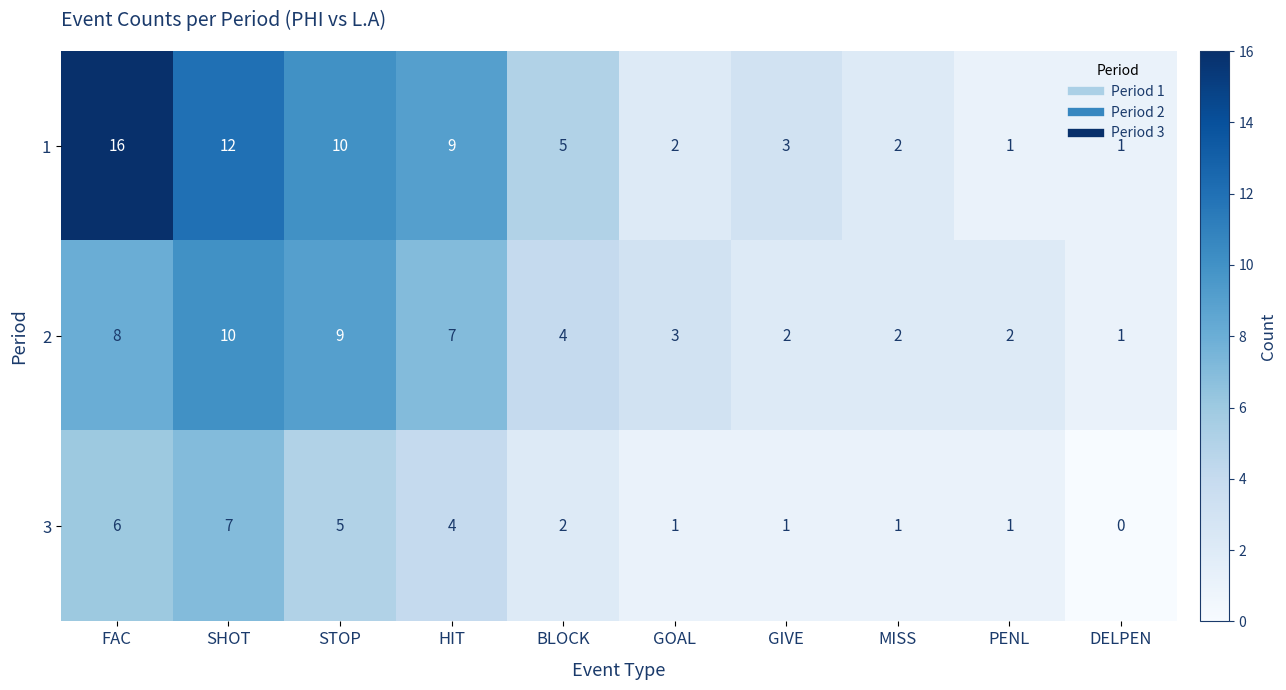

How many distinct data groups are displayed?

3